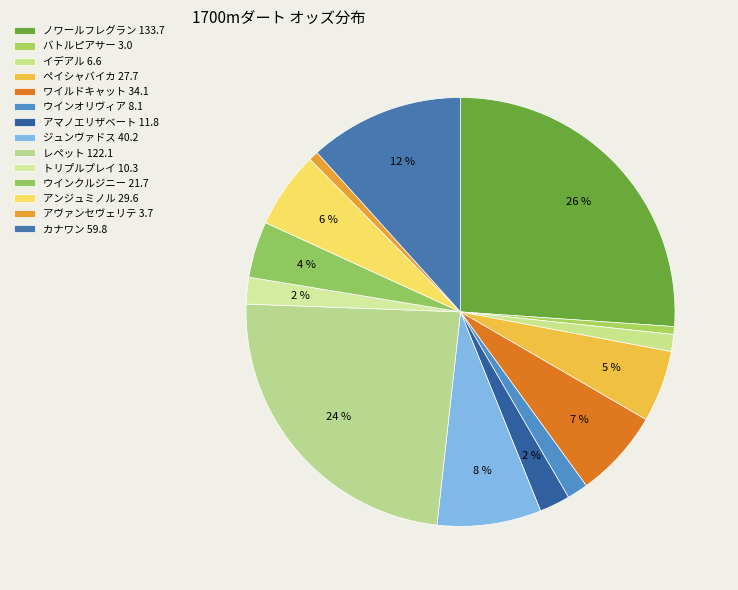

How many segments does this pie chart have?

14